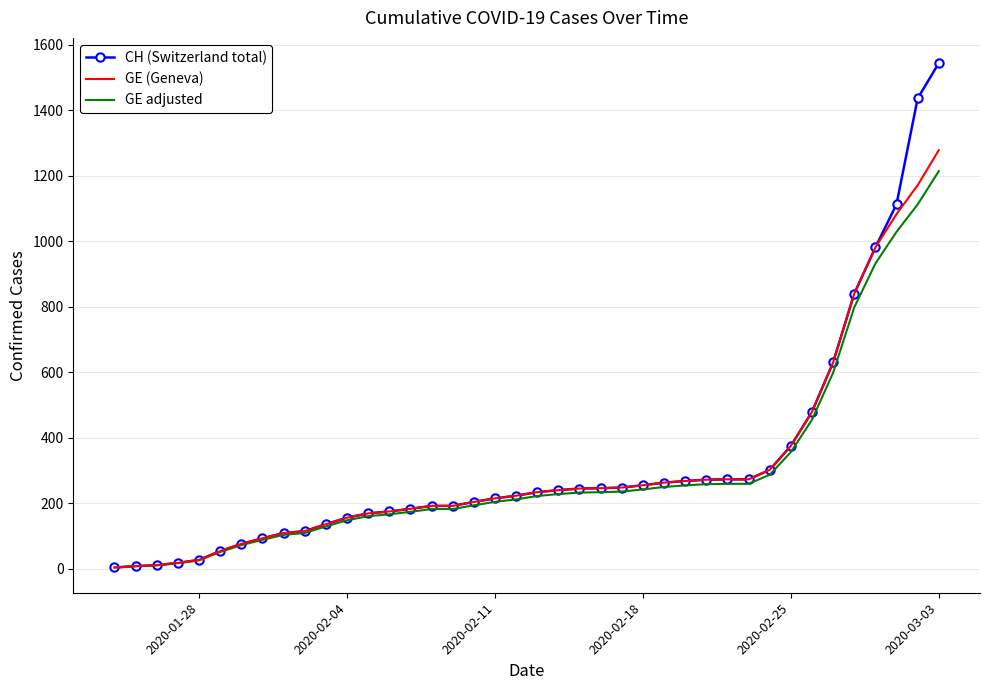

What is the maximum value shown in the chart?

1544.0